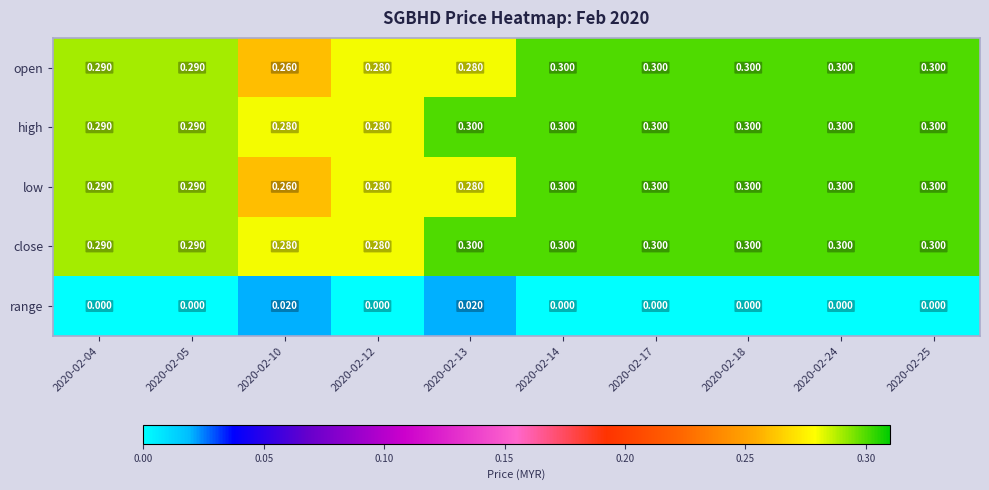

Is the value of low at 2020-02-25 greater than the value of close at 2020-02-04?

Yes